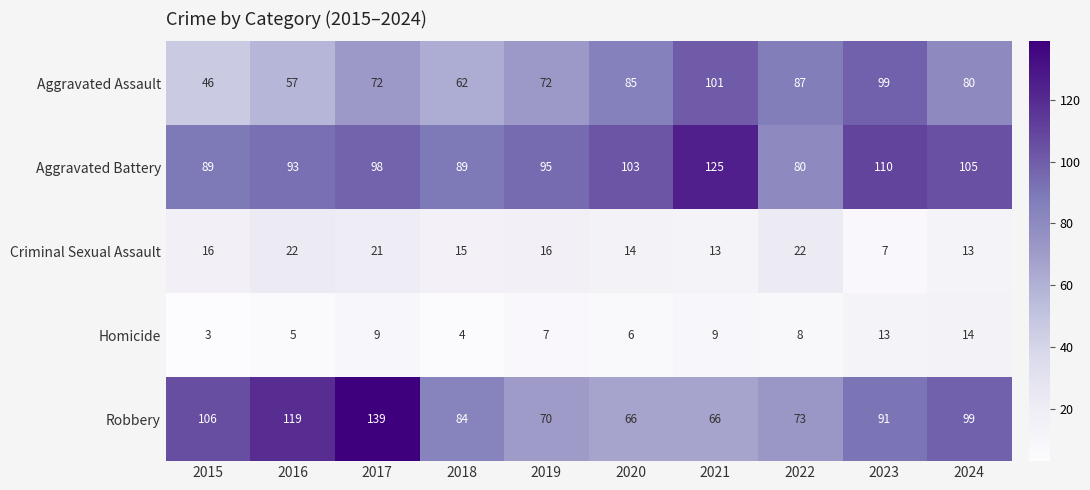

The Aggravated Battery series shows 182 at 2021. True or false?

False